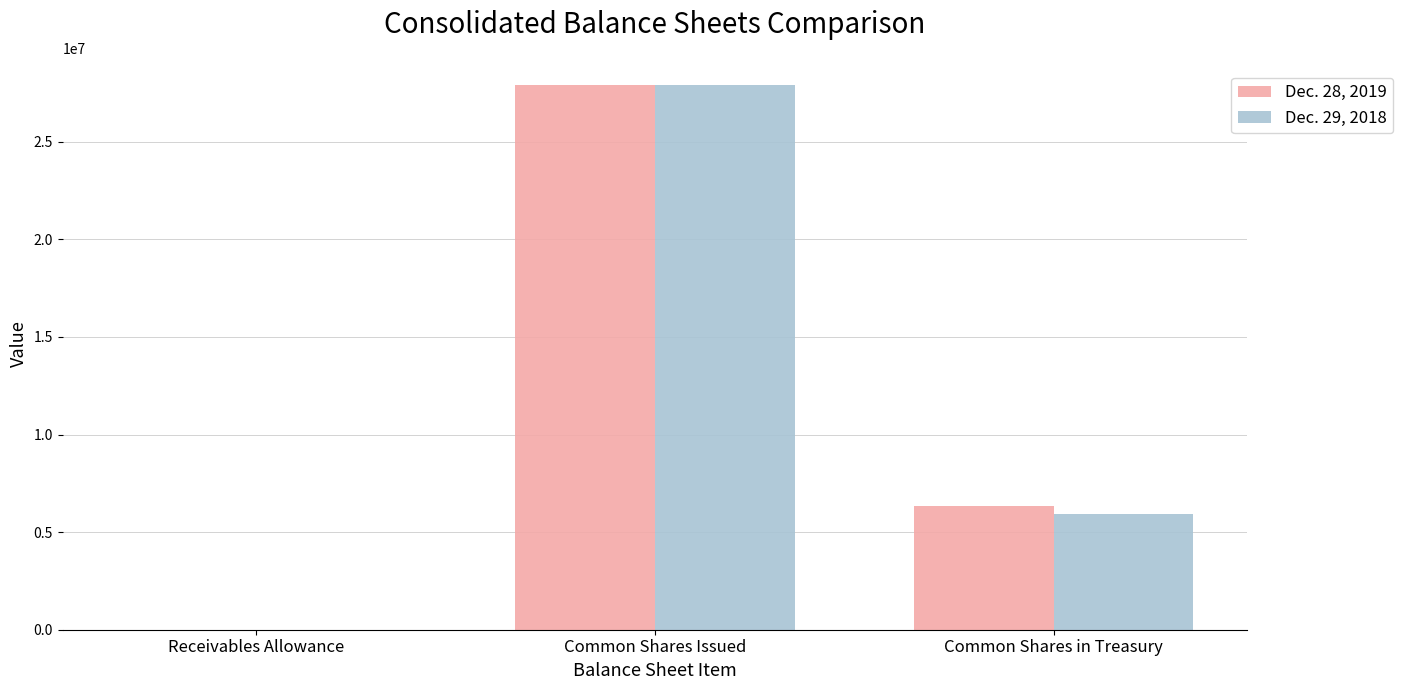

What is the sum of the Dec. 29, 2018 values at Common Shares in Treasury and Common Shares Issued?

33851971